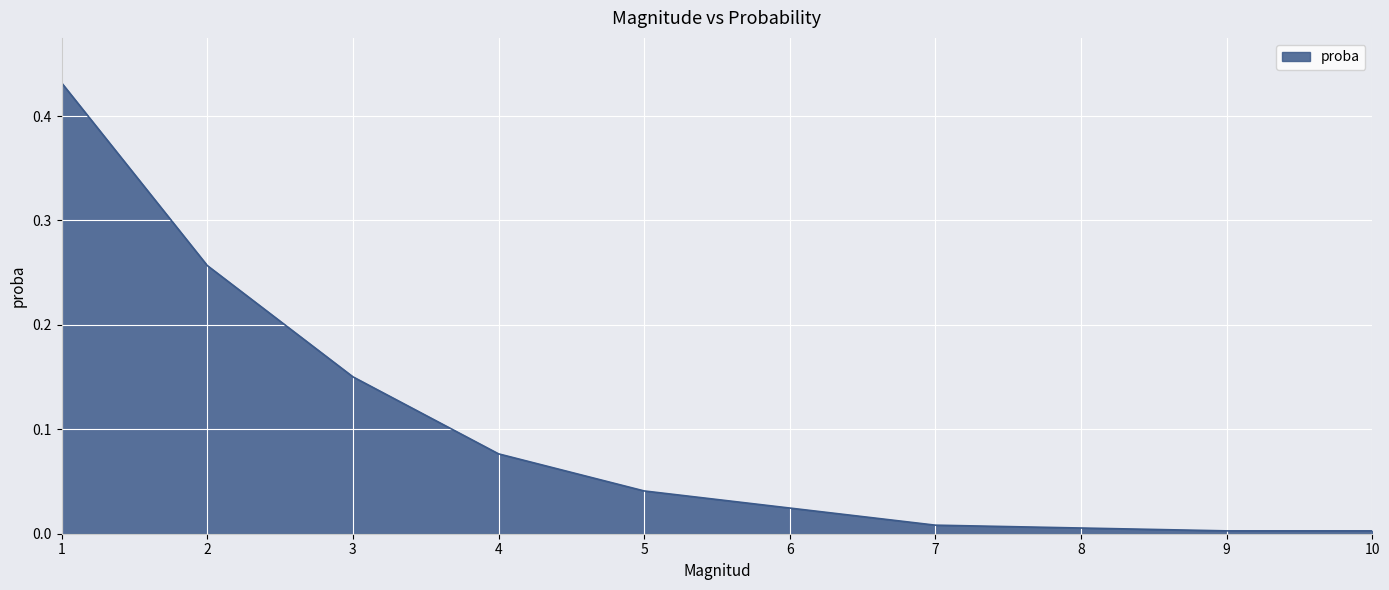

Between 3 and 9, which is larger?

3